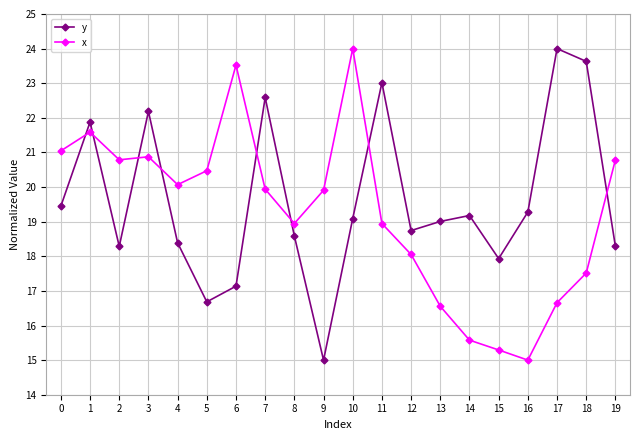

What is the value of the x point at the 20th from the left?

20.8